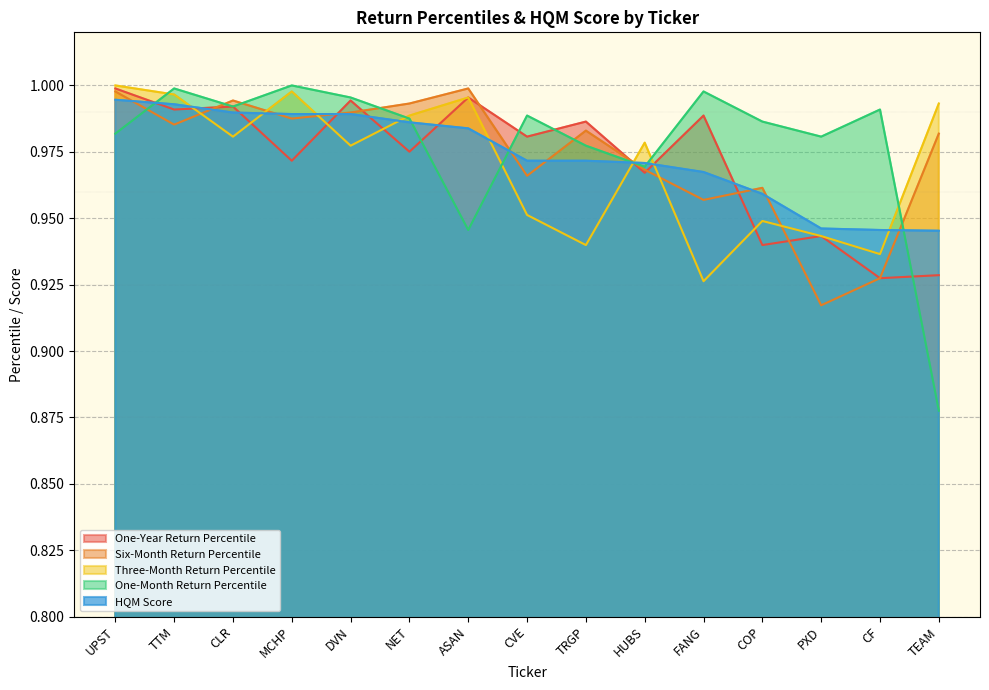

What is the difference between the maximum and minimum values in the Three-Month Return Percentile series?

0.1